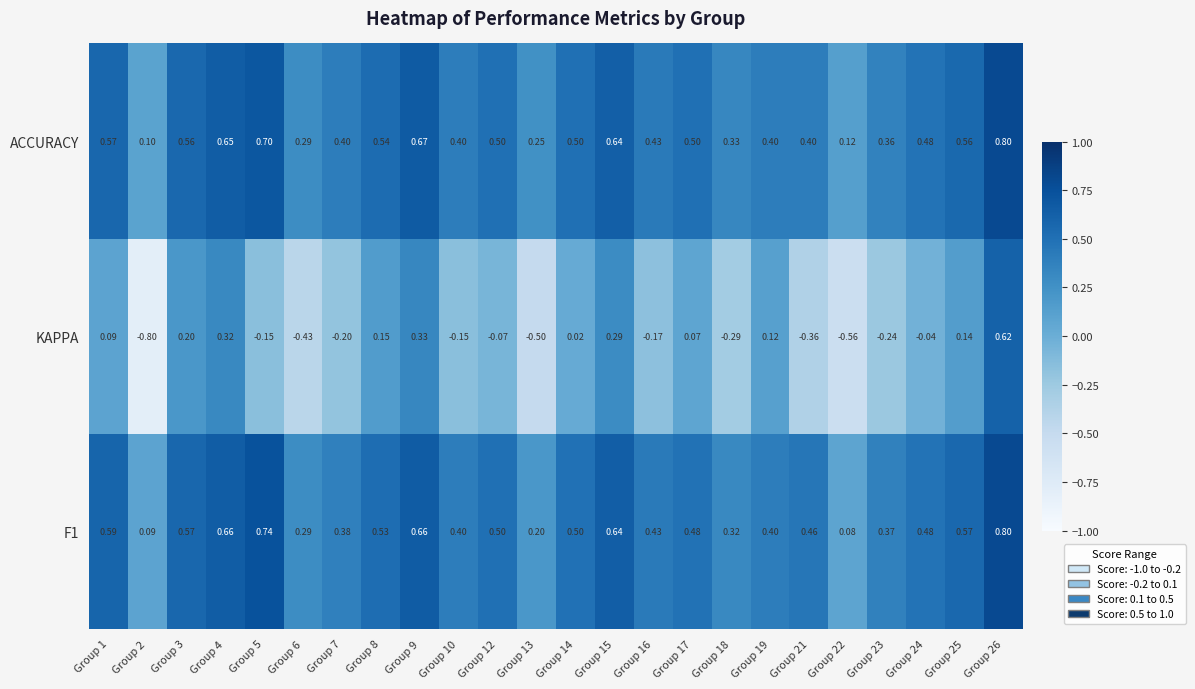

Is the value of F1 at Group 4 greater than the value of KAPPA at Group 5?

Yes